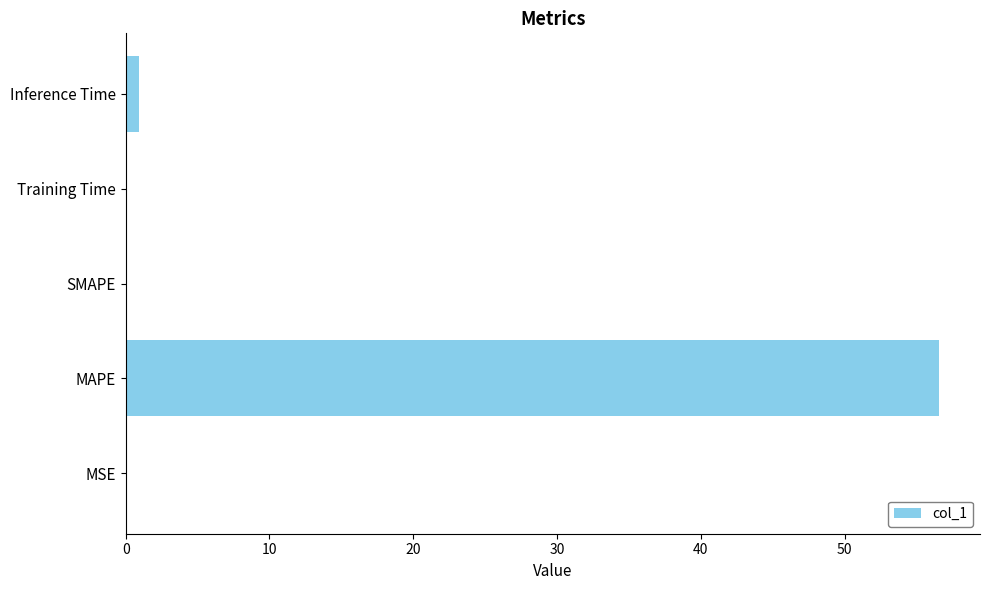

What is the sum of all values?

57.6